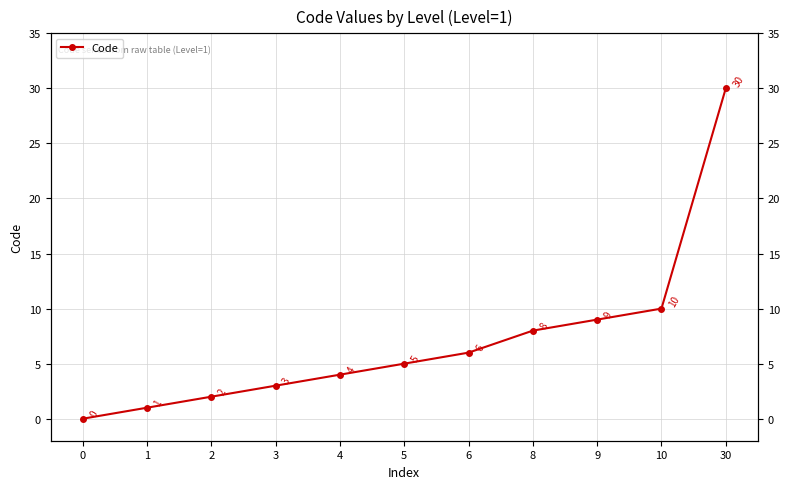

How many values are below 5?

5